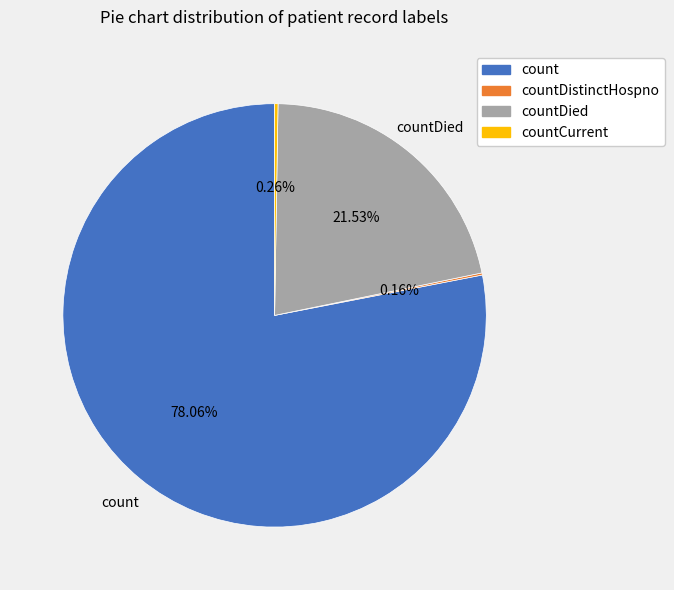

Does any single category account for the majority?

Yes